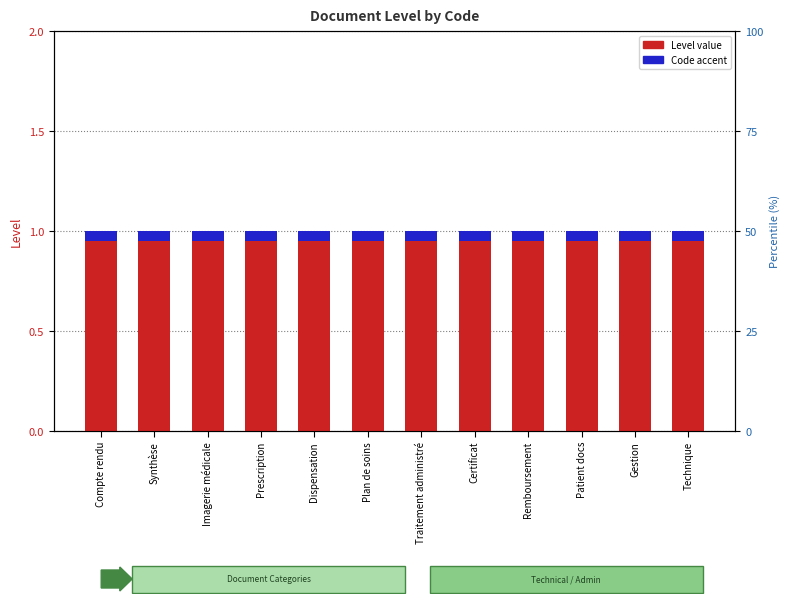

What is the maximum value for Code (accent)?

0.1